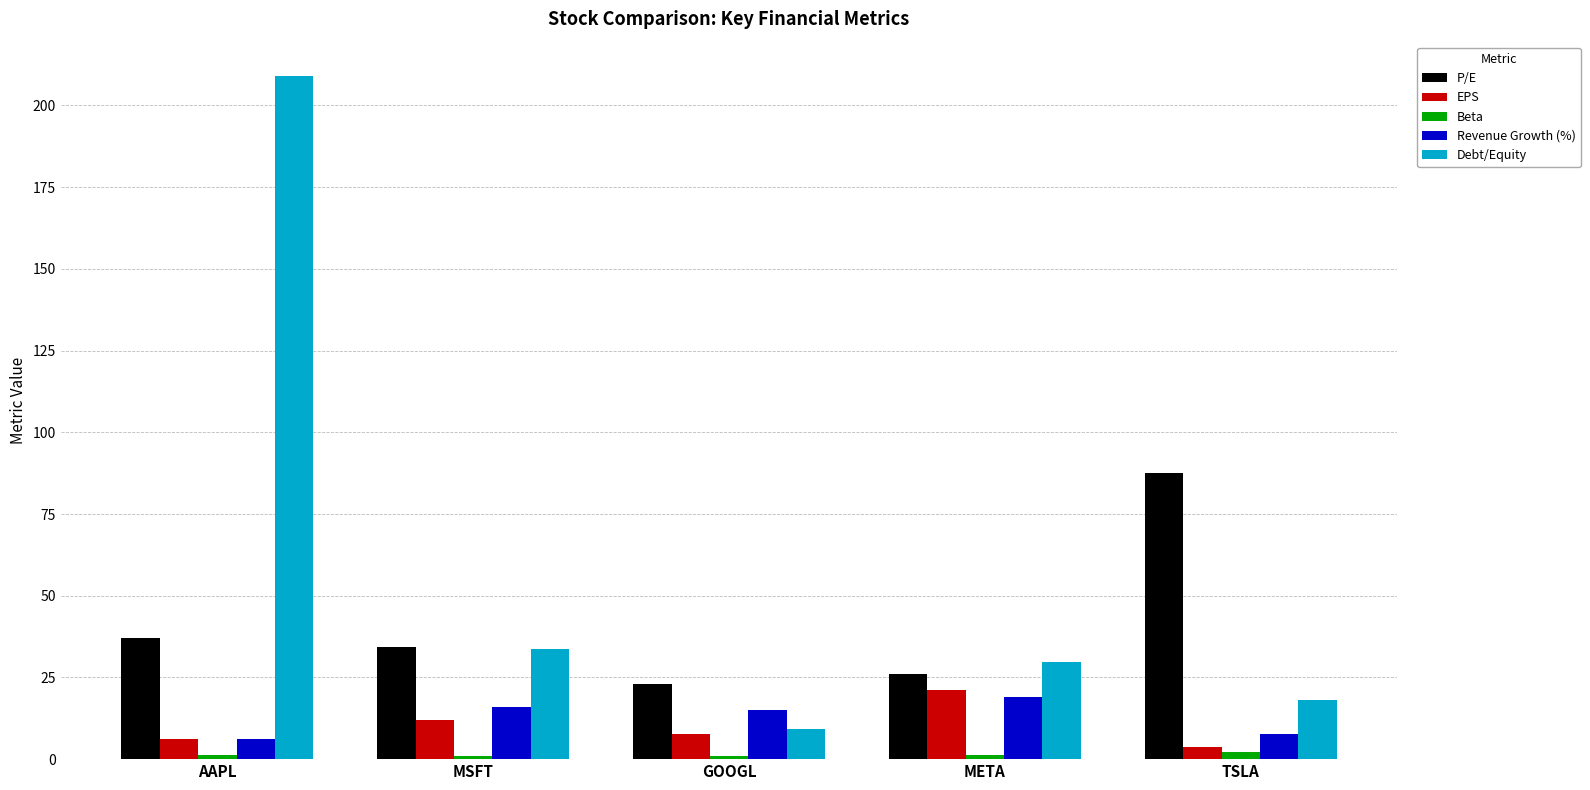

What is the sum of all EPS values?

50.6